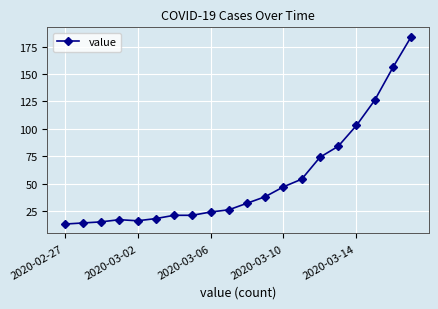

How many values are below 32?

10